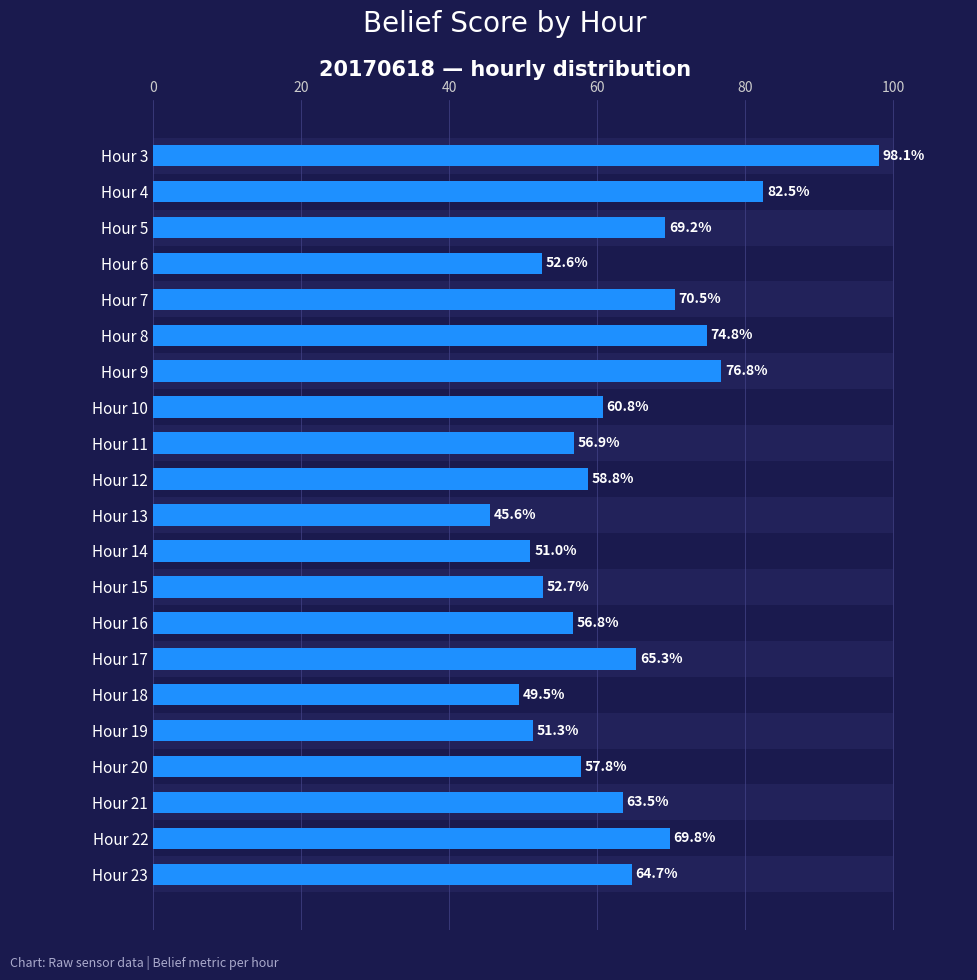

Is it true that the value at Hour 12 is 89.5?

False